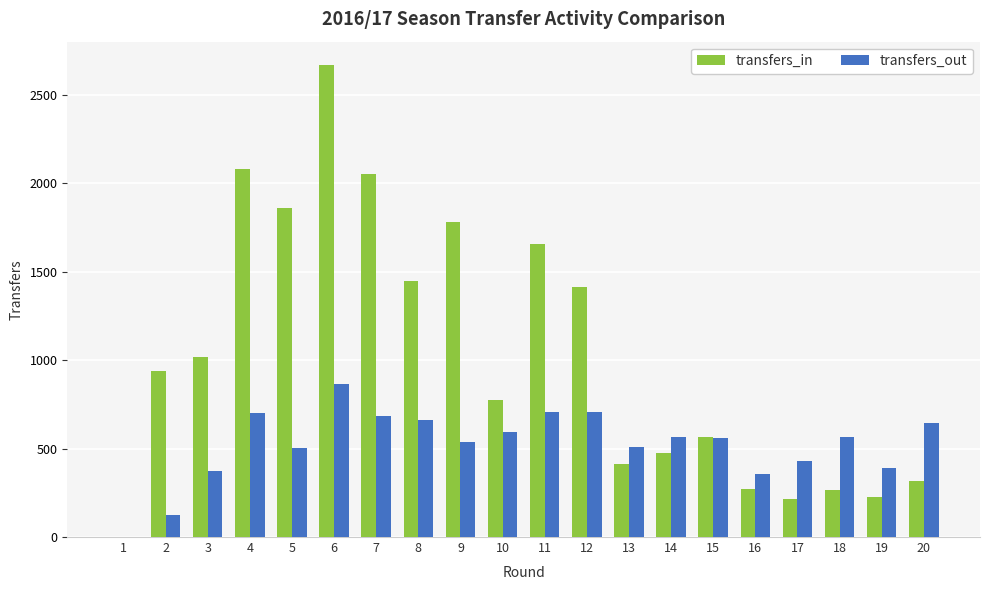

What are all the series names shown in the legend?

transfers_in, transfers_out